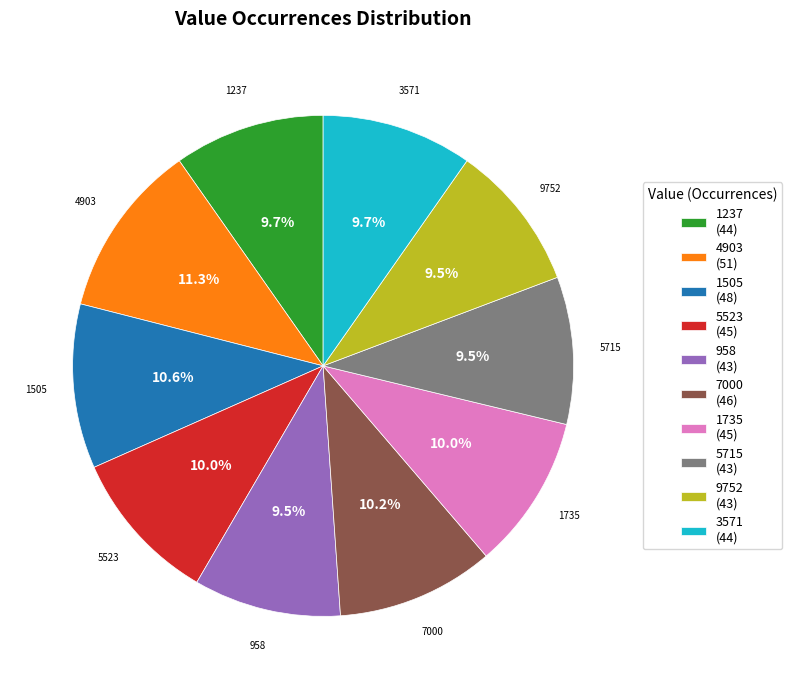

The 4903 slice represents 11% of the pie. True or false?

True